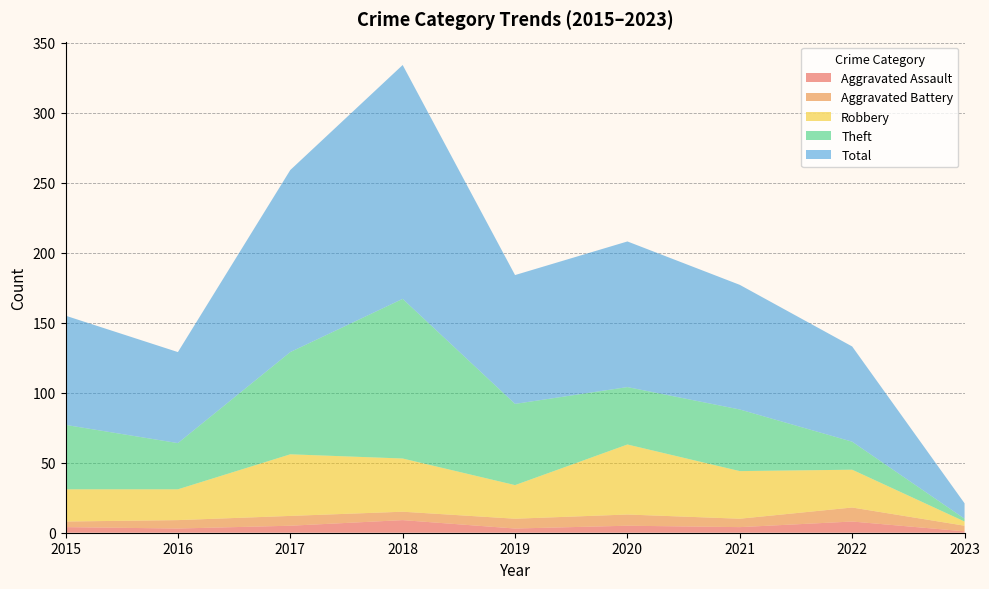

Reading left to right, extract all data points from this chart.

Aggravated Assault: 4	3	5	9	3	5	4	8	1
Aggravated Battery: 4	6	7	6	7	8	6	10	4
Robbery: 23	22	44	38	24	50	34	27	3
Theft: 46	33	73	114	58	41	44	20	2
Total: 78	65	130	167	92	104	89	68	11